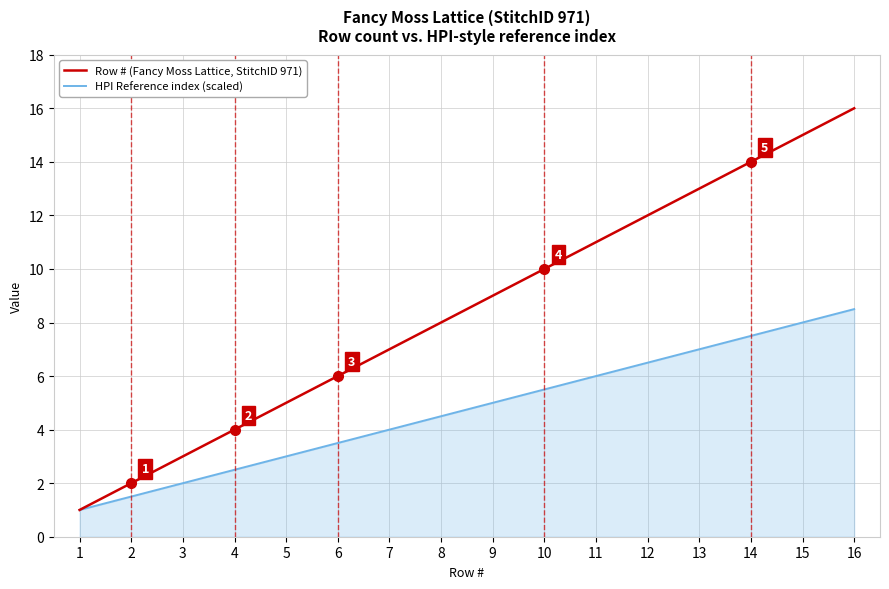

How many lines are shown in the chart?

2